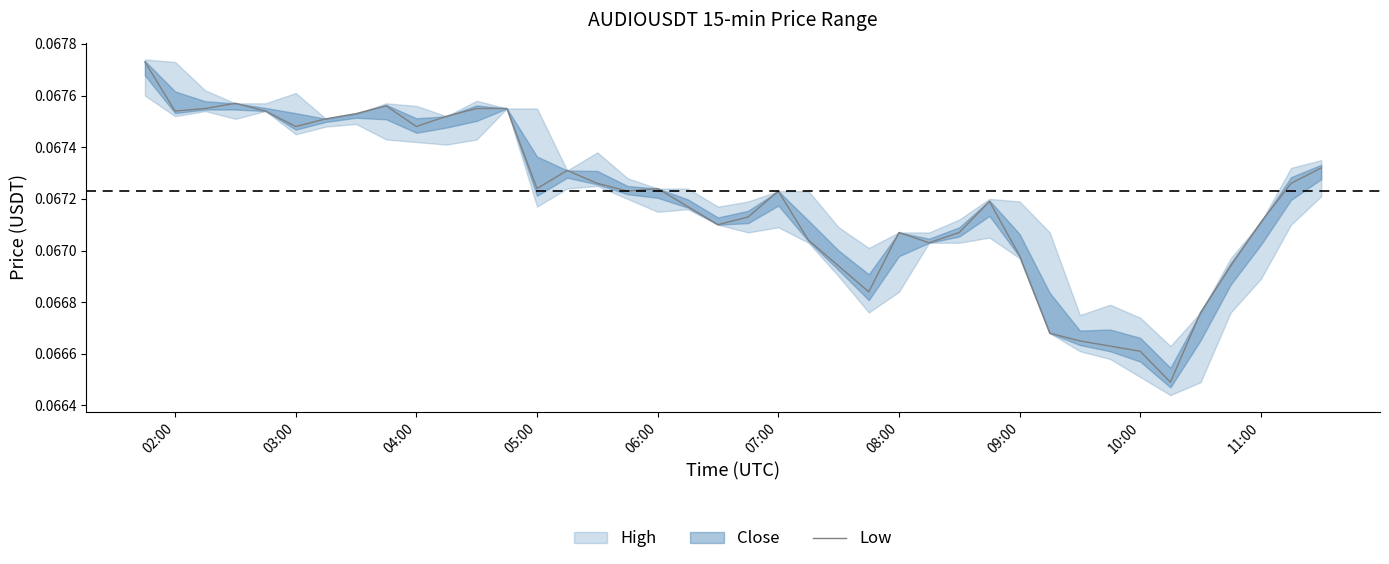

Does the chart have visible grid lines?

No